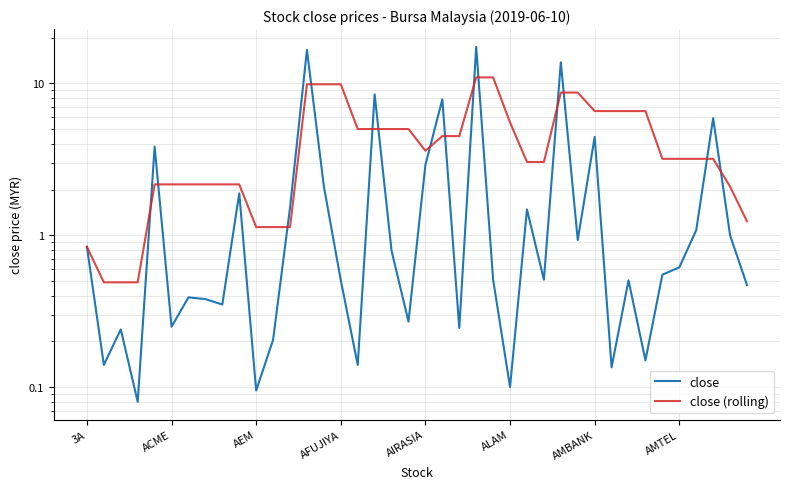

In close, how many points are lower than both neighbors (excluding endpoints)?

13